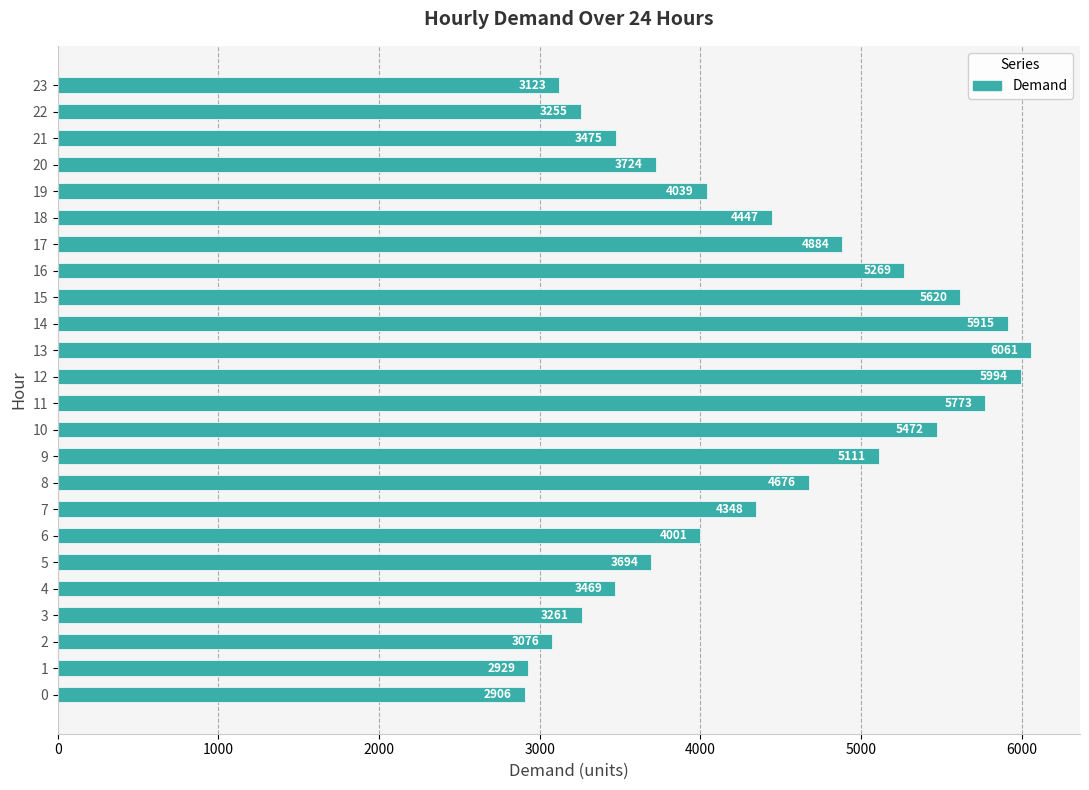

List the labels in order of value, smallest first.

0, 1, 2, 23, 22, 3, 4, 21, 5, 20, 6, 19, 7, 18, 8, 17, 9, 16, 10, 15, 11, 14, 12, 13